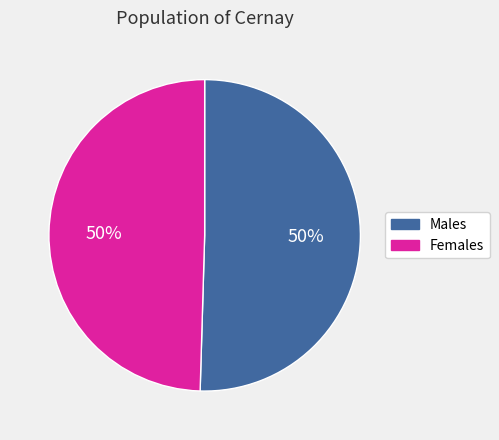

What percentage is the Females slice, to the nearest percent?

50%